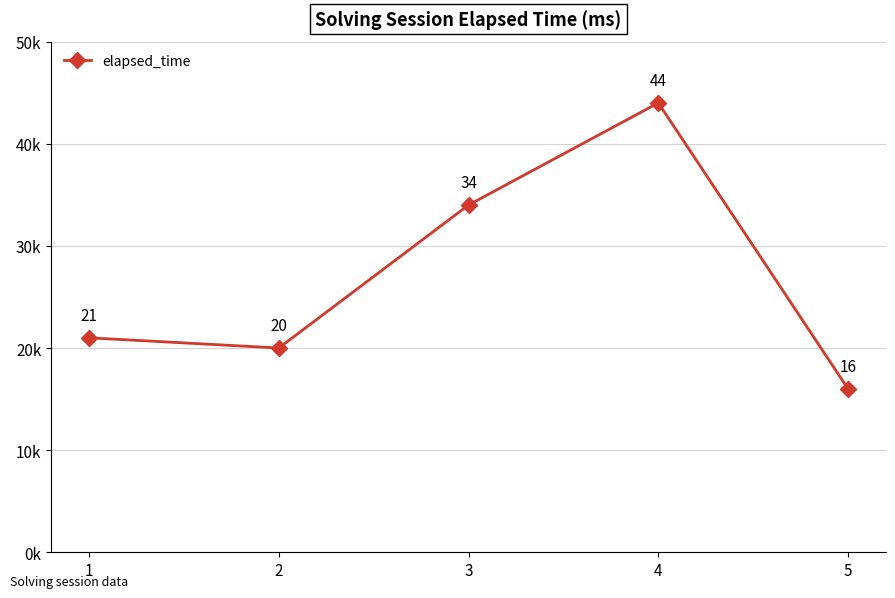

Which has a higher value, 4 or 1?

4